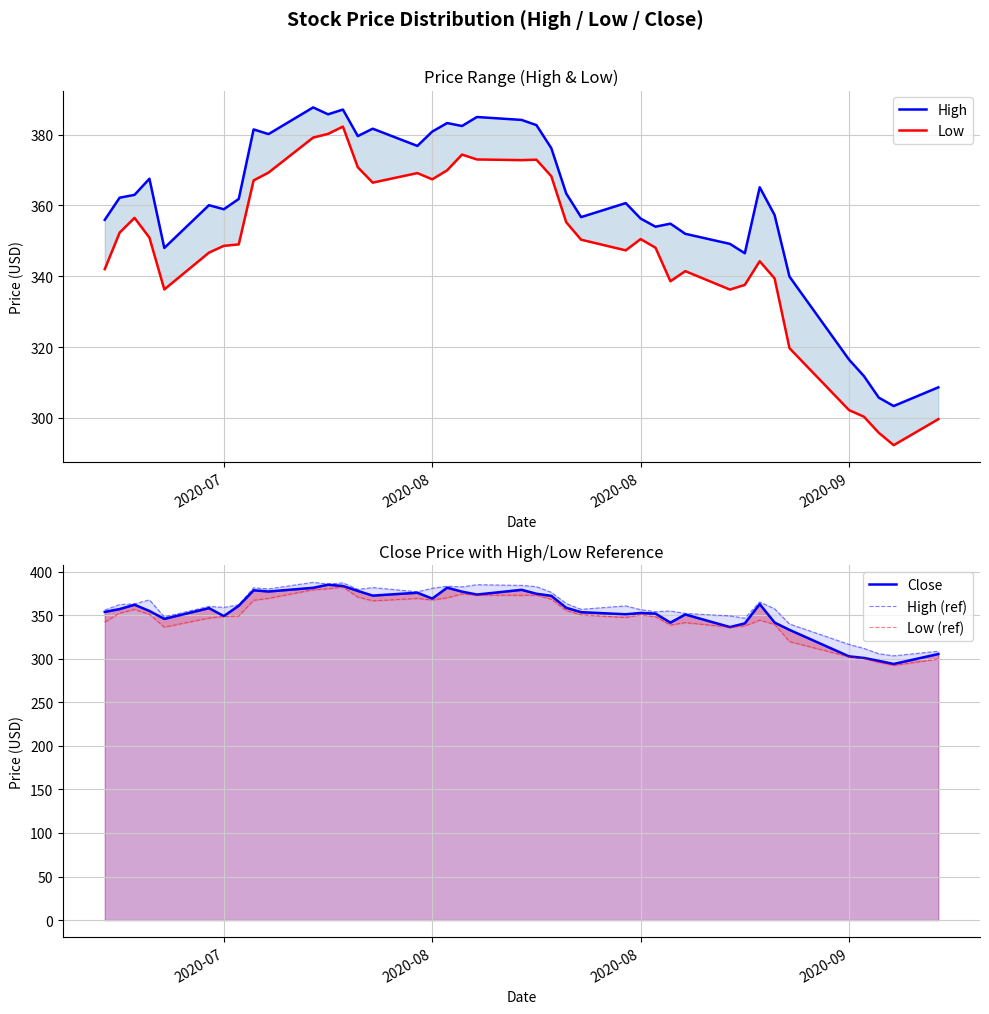

At 2020-08, list the series in order from largest to smallest.

High, High (ref), Close, Low, Low (ref)